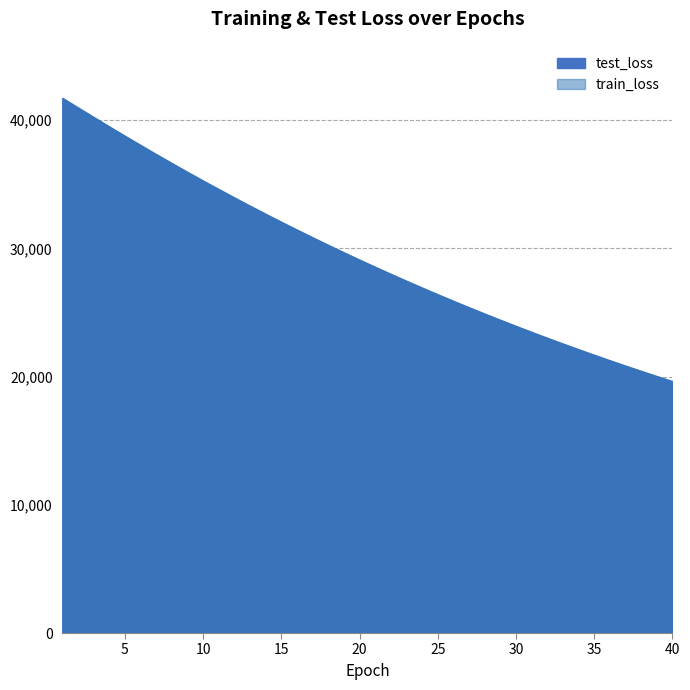

At 11, list the series in order from smallest to largest.

train_loss, test_loss